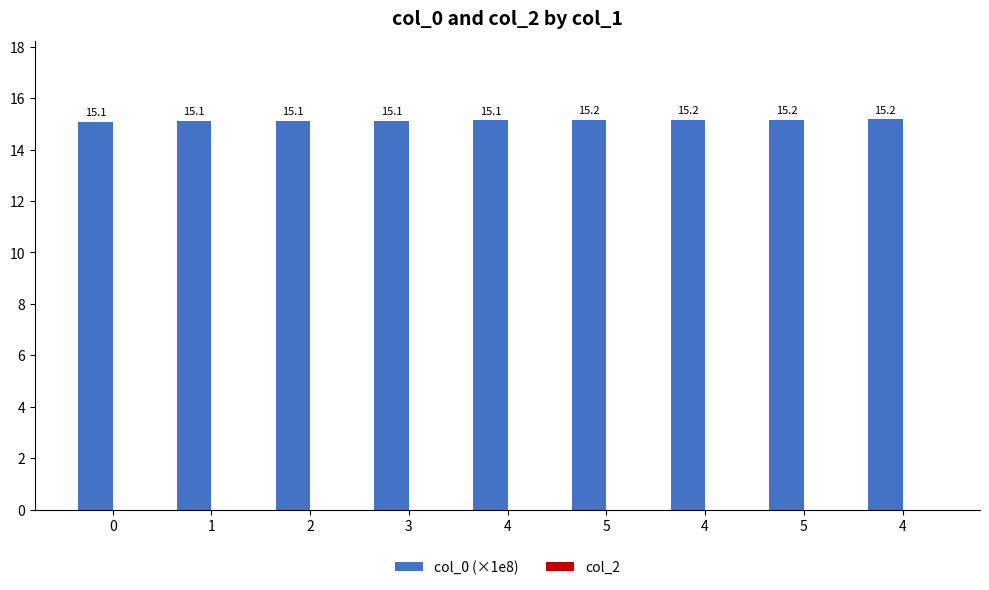

Are the bars horizontal?

No